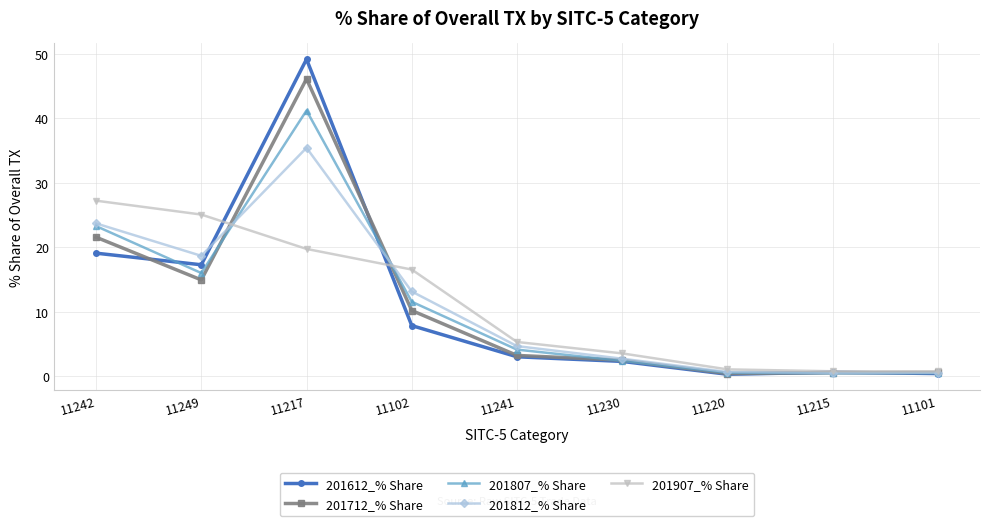

The 201907_% Share series shows 0.7 at 11101. True or false?

True